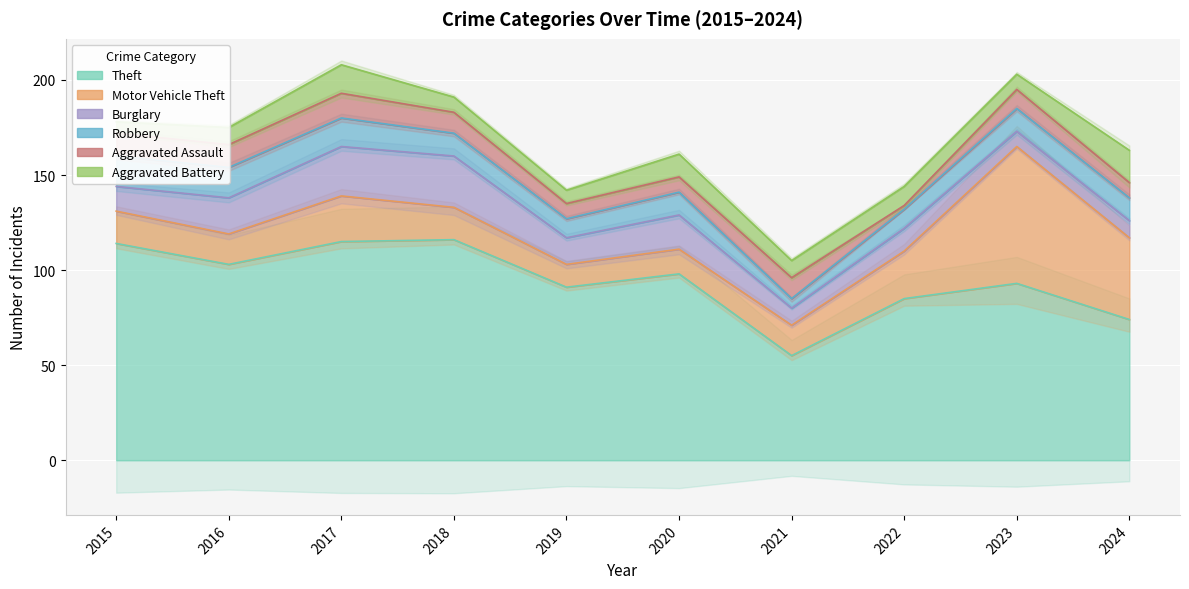

Rank the series at 2020 from lowest to highest value.

Aggravated Assault, Robbery, Aggravated Battery, Motor Vehicle Theft, Burglary, Theft